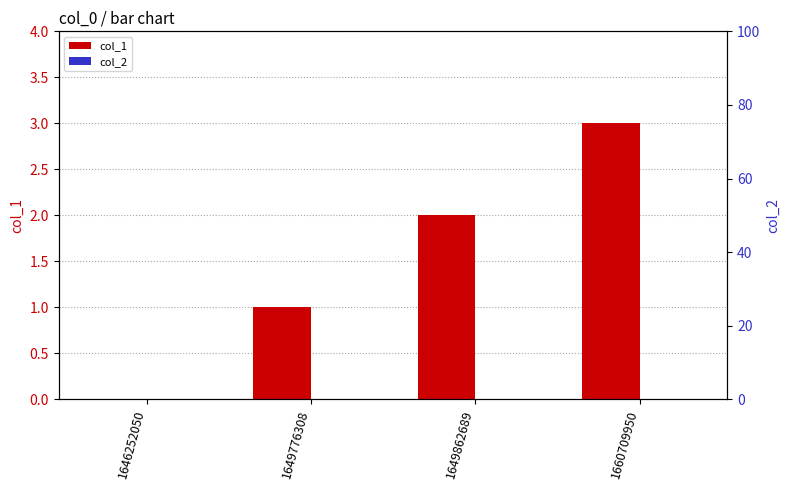

Reading right to left, transcribe all the data shown in this chart.

col_1: 1660709950=3	1649862689=2	1649776308=1	1646252050=0
col_2: 1660709950=0	1649862689=0	1649776308=0	1646252050=0